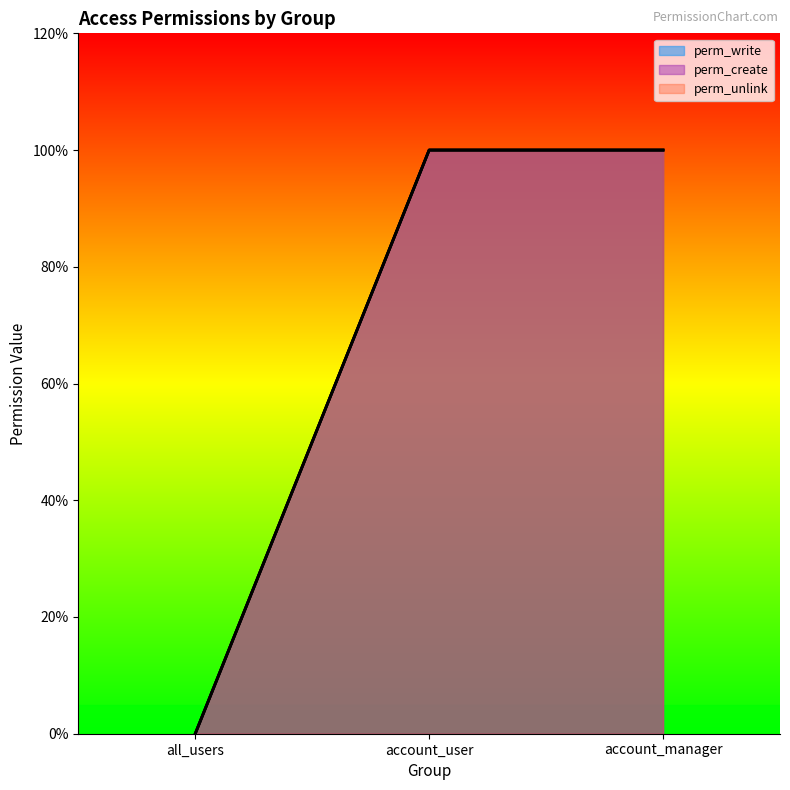

What are all the series names shown in the legend?

perm_write, perm_create, perm_unlink